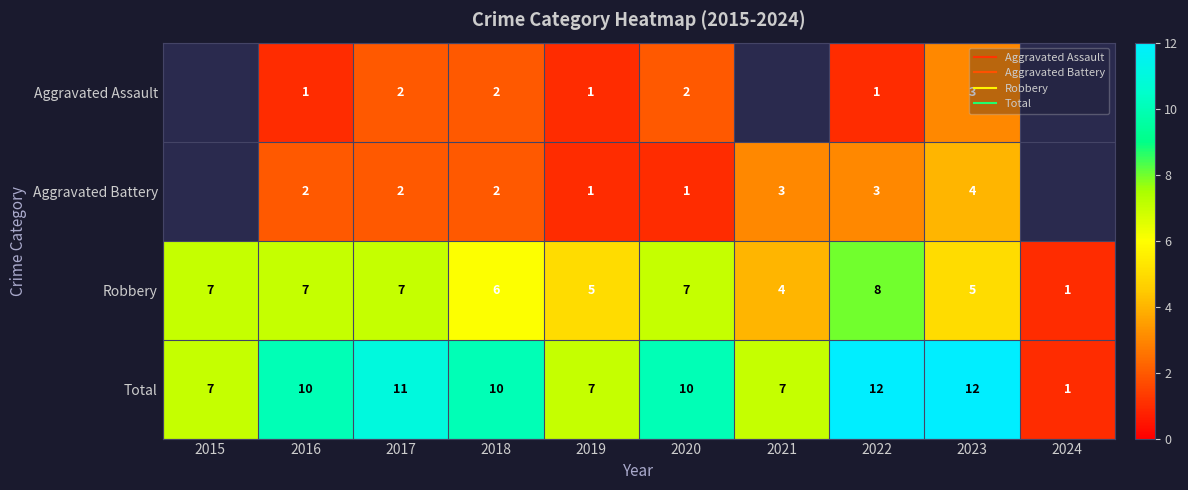

What is the difference between the maximum and second lowest values in the Total series?

5.0